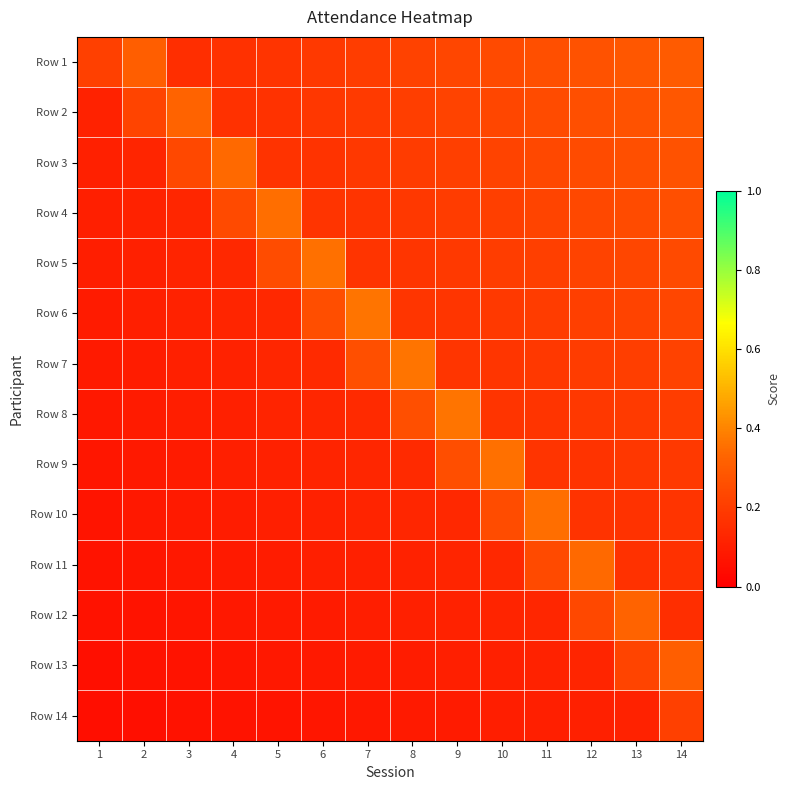

How many categories are shown in the chart?

14